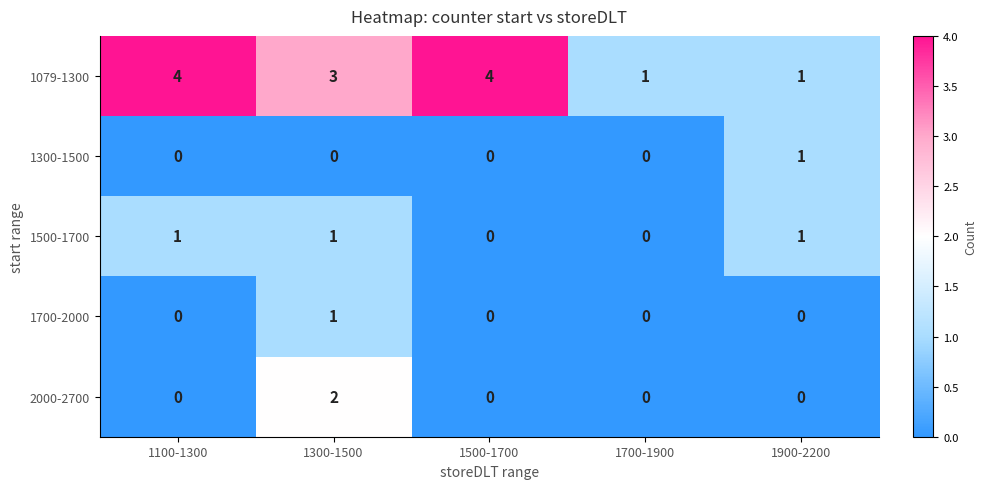

Count the number of data series in this chart.

5